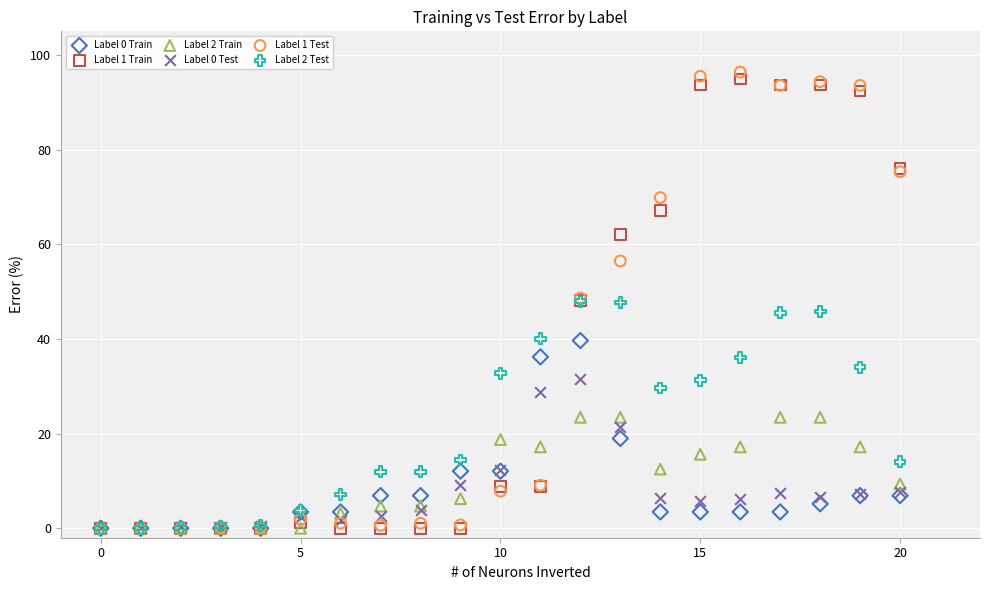

What are all the series names shown in the legend?

Label 0 Train, Label 1 Train, Label 2 Train, Label 0 Test, Label 1 Test, Label 2 Test